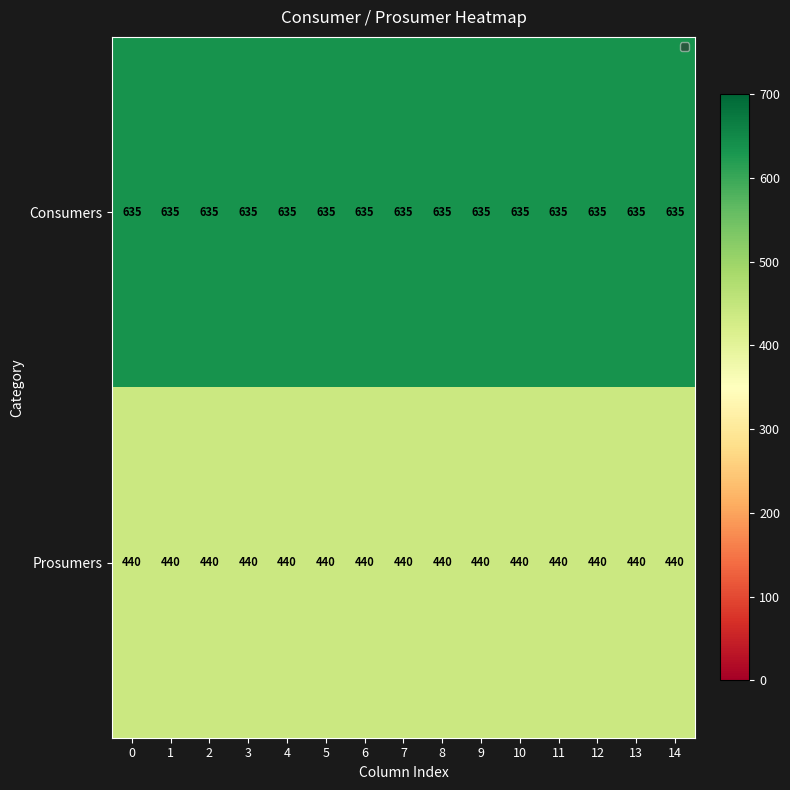

The value of Consumers at 3 is 971. True or false?

False